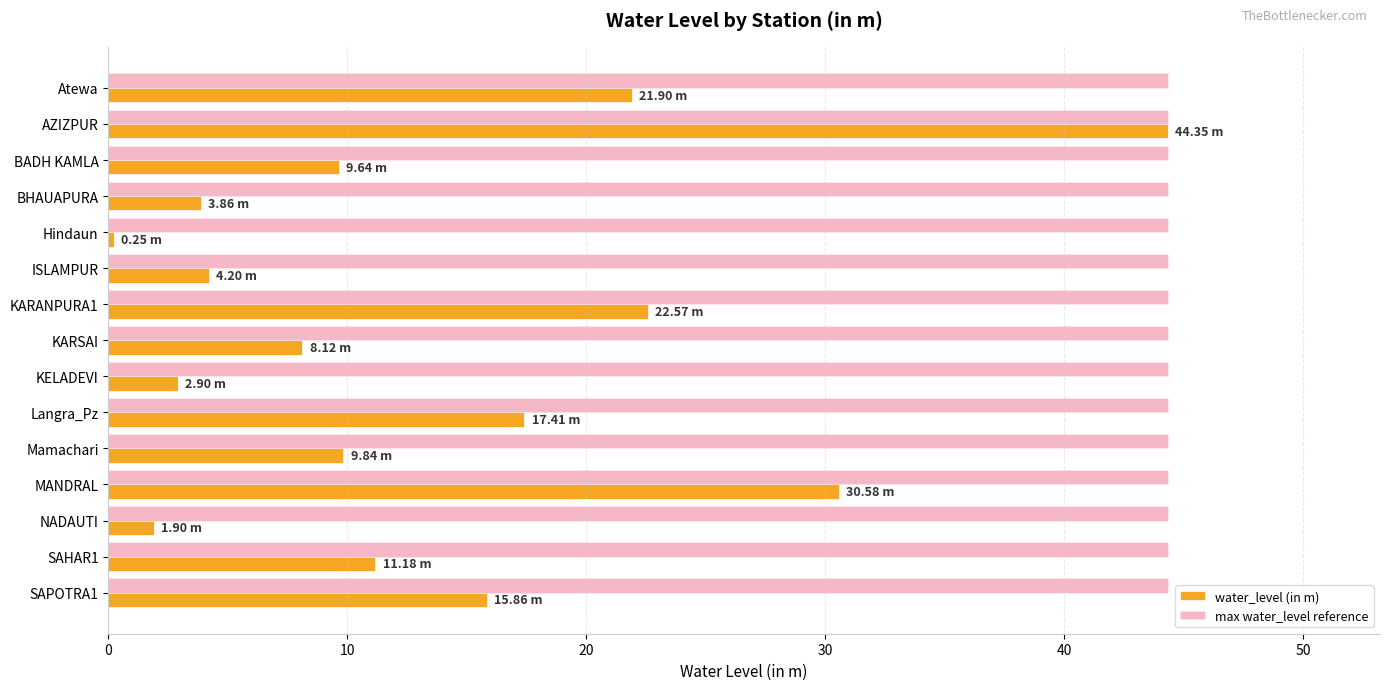

What is the difference between the water_level (in m) values at Atewa and SAHAR1?

10.7